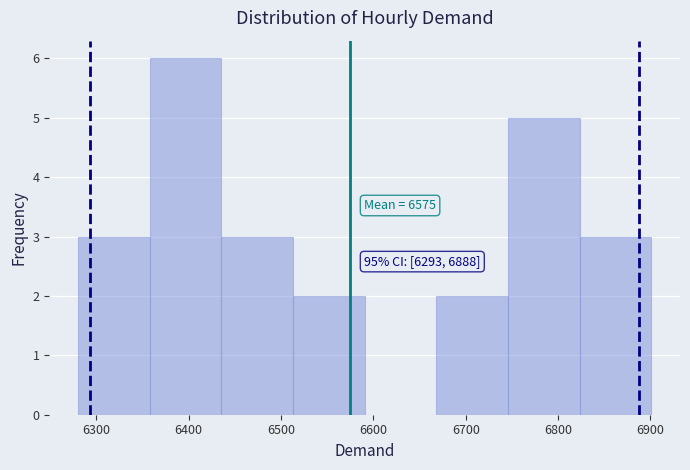

Which range on the x-axis has the tallest bar?

6360 to 6440